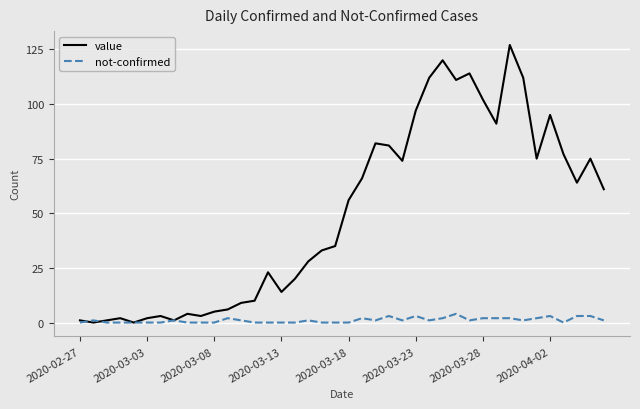

What are all the series names shown in the legend?

value, not-confirmed